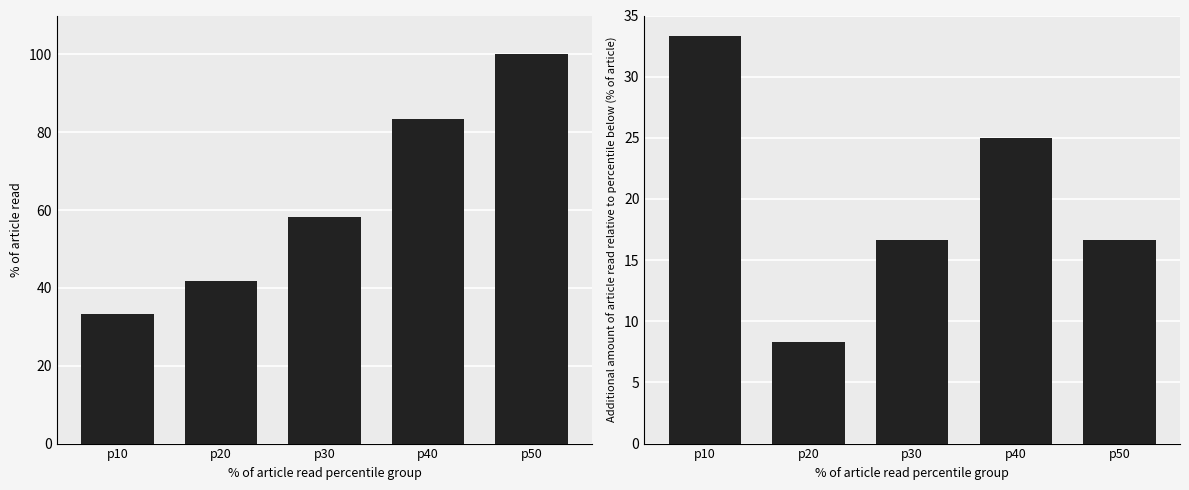

Between p40 and p20, which is larger?

p40